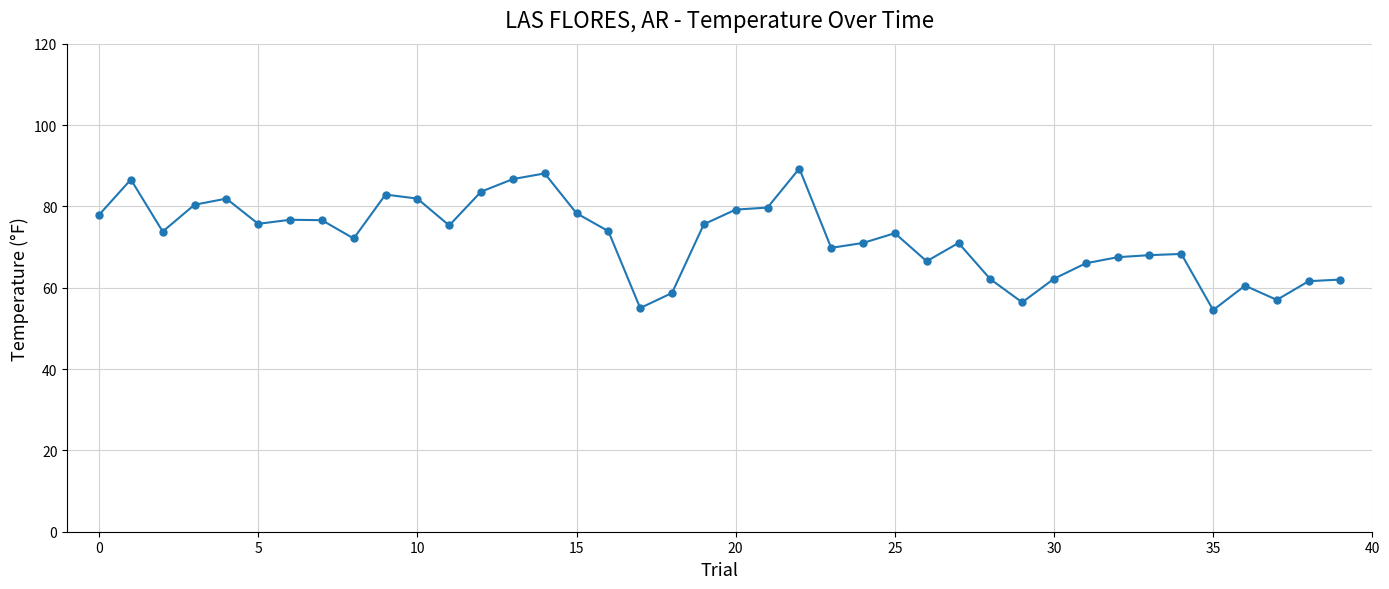

What is the maximum value shown in the chart?

89.3